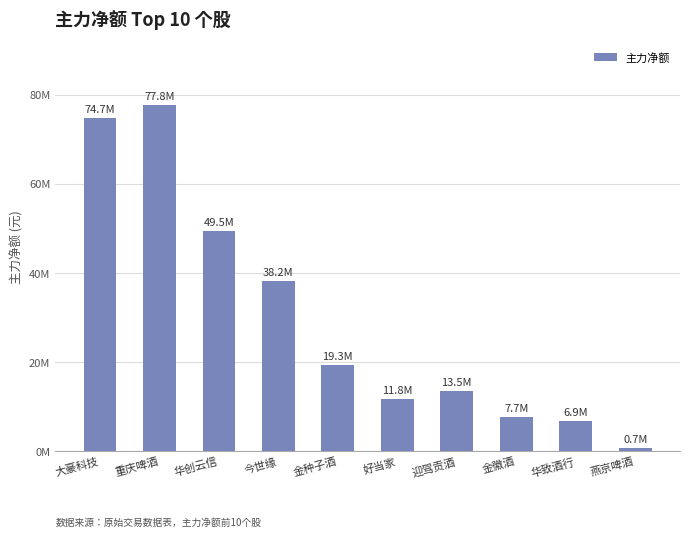

Is it true that the value at 燕京啤酒 is 428219?

False